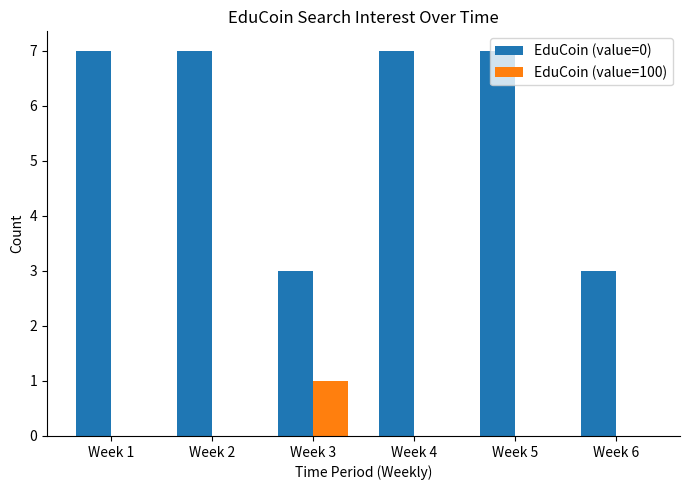

What is the total value across all series at Week 4?

7